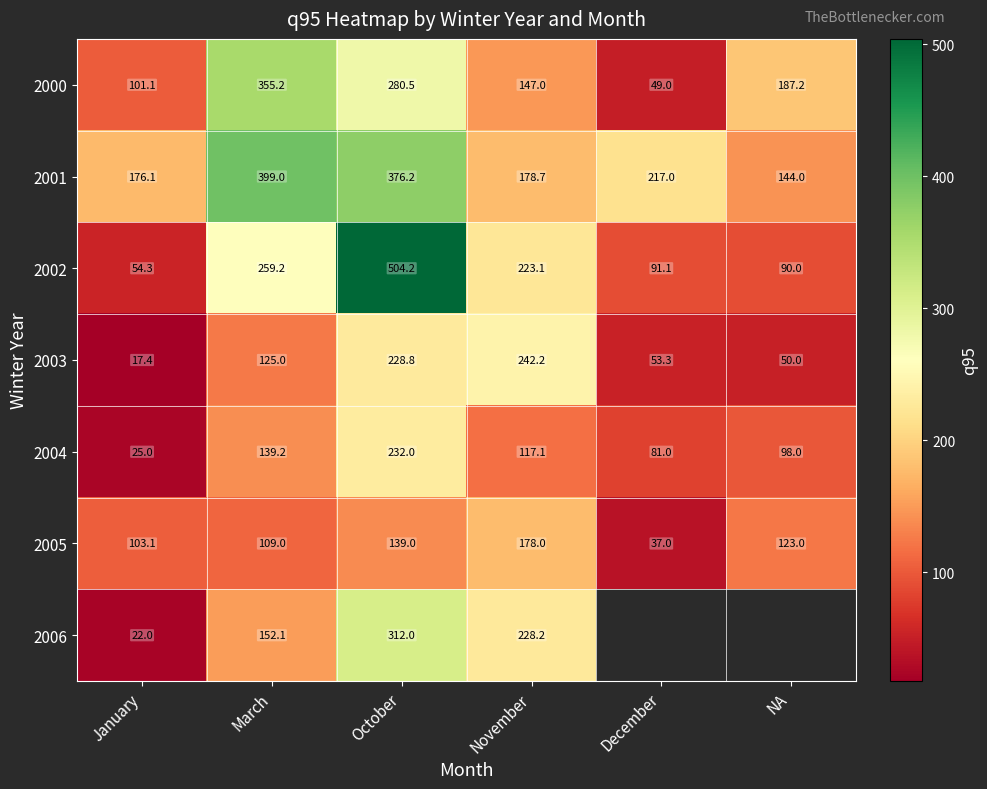

Is it true that 2002 equals 259.2 at March?

True